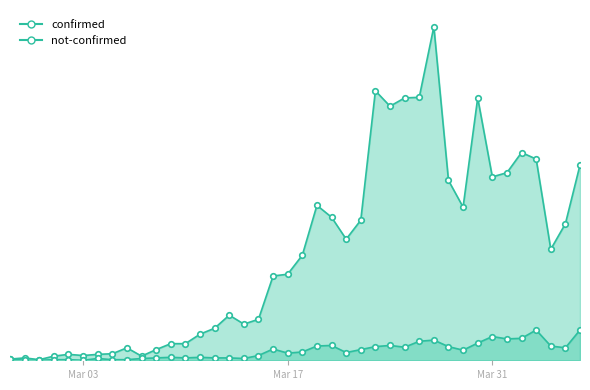

At which category is the sum across all series the highest?

2020-03-27